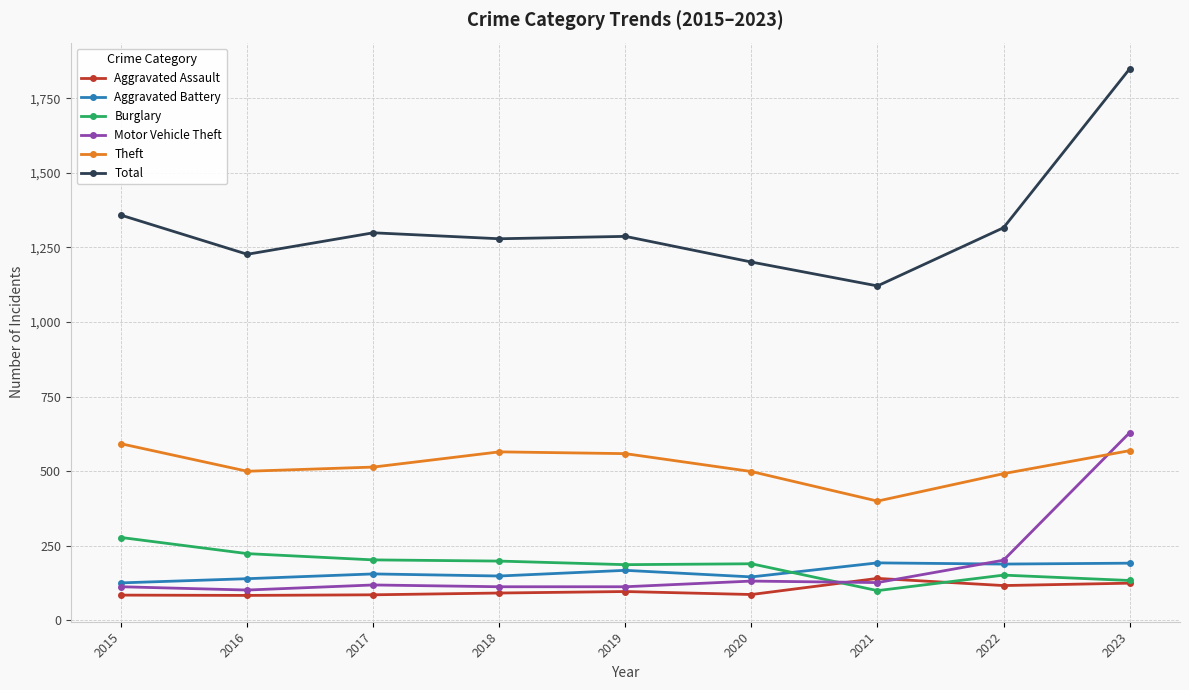

What is the approximate value of Total at 2016?

1227